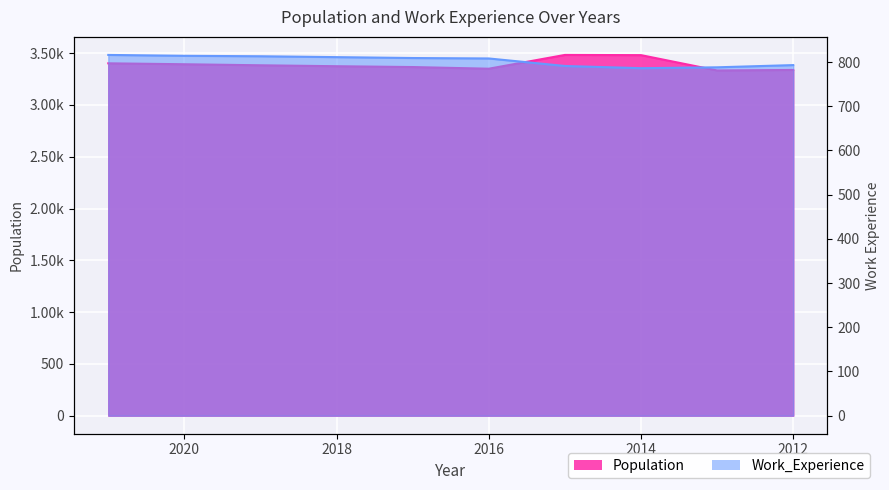

How many interior local valleys does the Work_Experience series have?

1